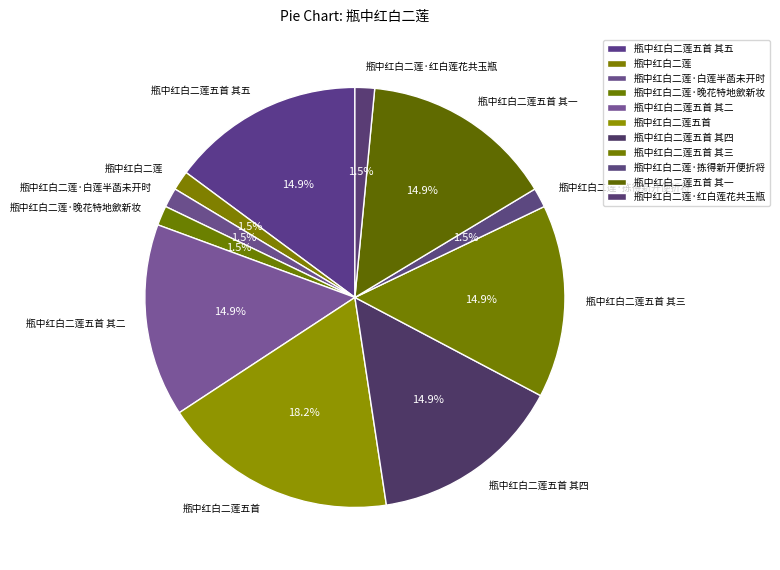

To the nearest percent, what percentage of the pie is 瓶中红白二莲五首 其四?

15%